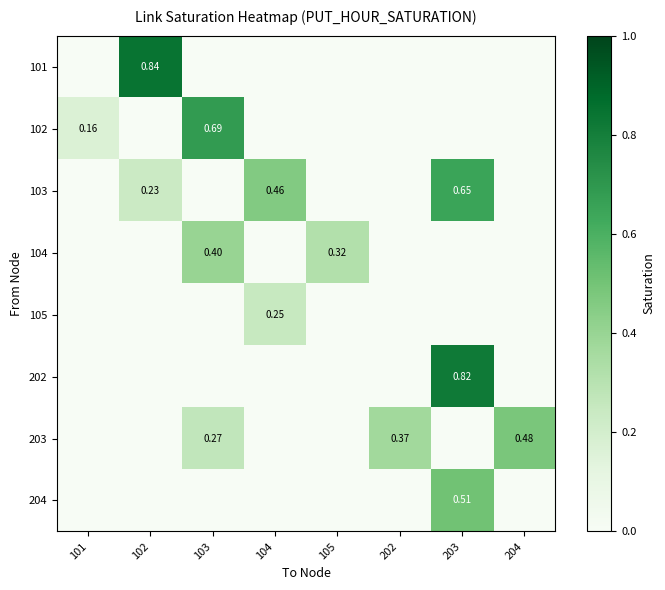

Where is 105 nearest to the value 0?

101